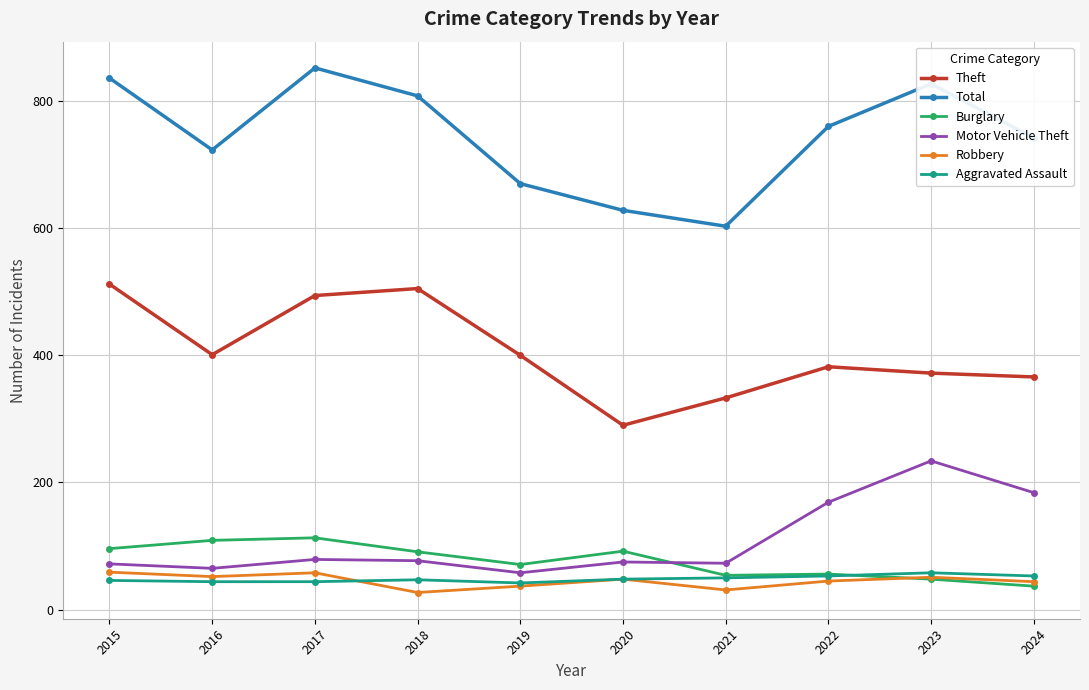

Is the value of Burglary at 2021 greater than the value of Total at 2022?

No